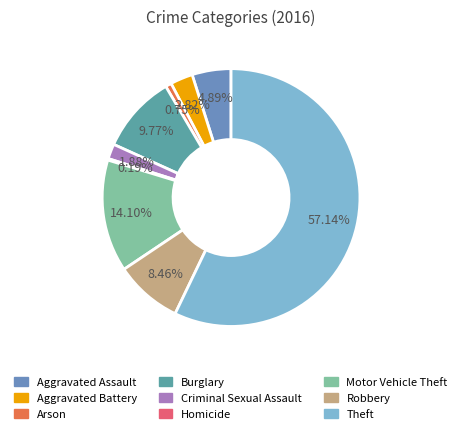

How many segments does this pie chart have?

9